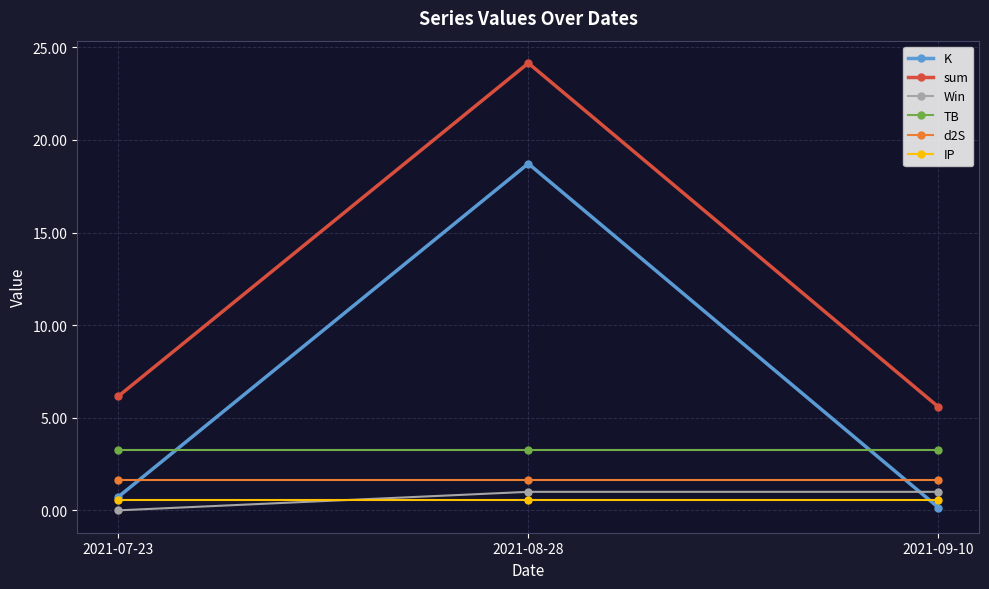

Is the value of K at 2021-09-10 greater than the value of TB at 2021-08-28?

No